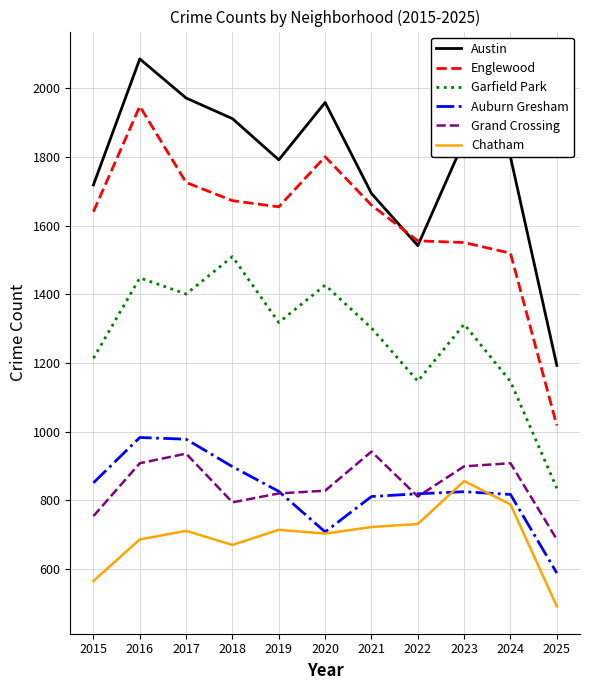

True or false: Auburn Gresham has a value of 463 at 2022.

False